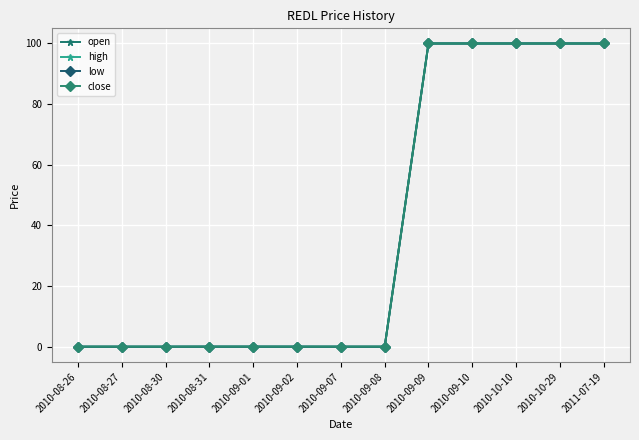

True or false: open has more than 2 interior local peaks.

False